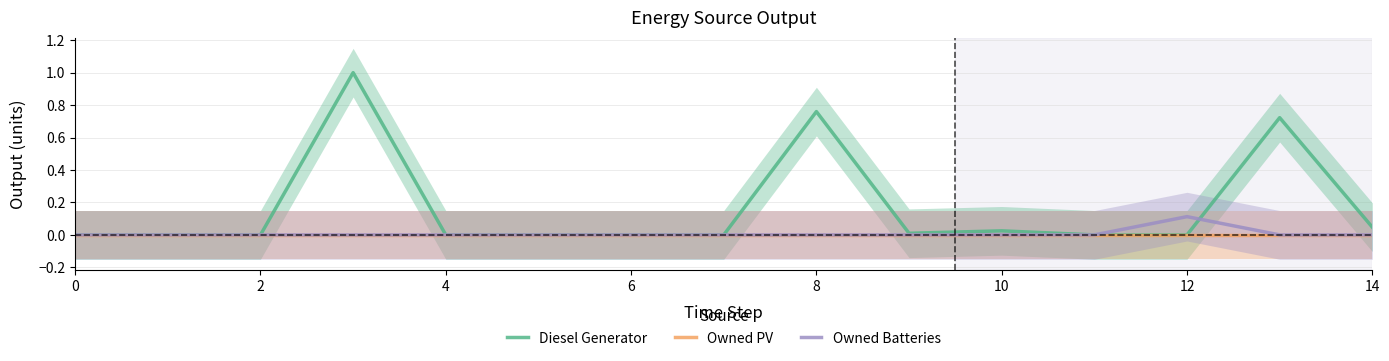

What is the highest value of the Diesel Generator series?

1.0